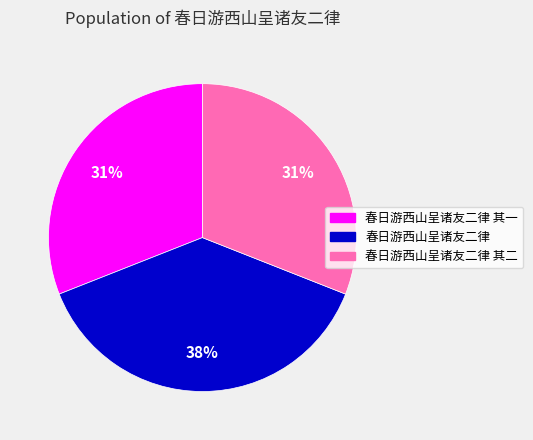

To the nearest percent, what is the average slice percentage?

33%